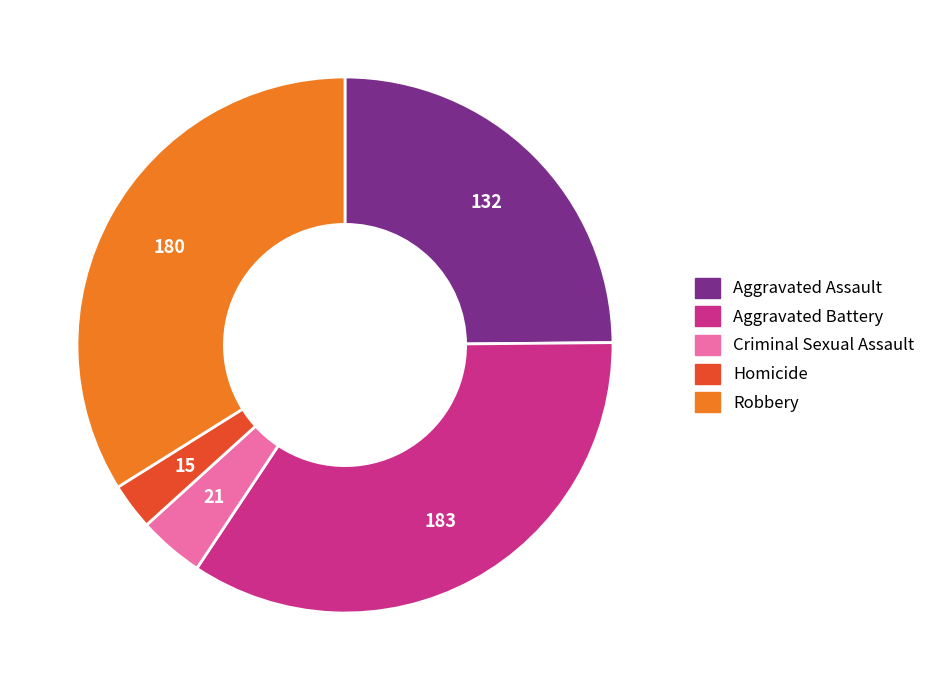

Does any single category account for the majority?

No